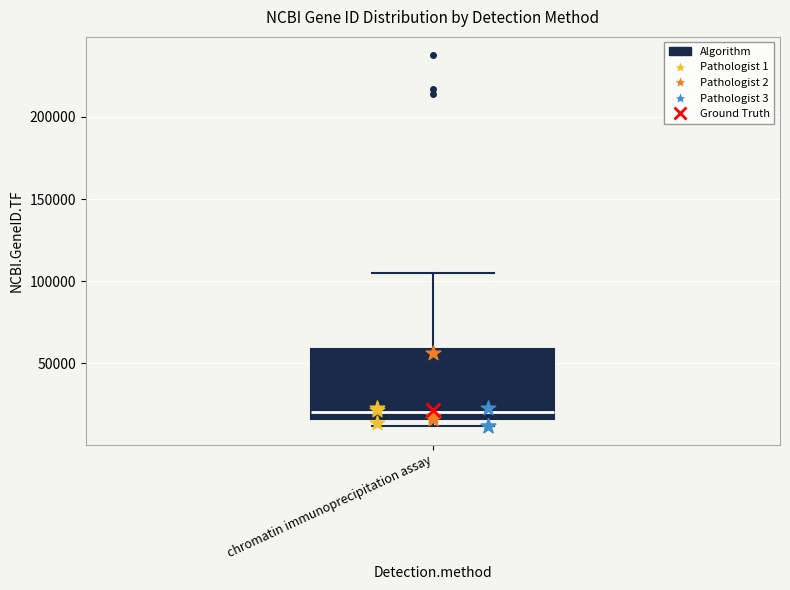

Read this box plot against the y-axis: the position of the median line, the range covered by the box, and the ends of both whiskers. The values are not printed on the chart, so give them approximately, as read against the axis.

median 20000, box 15000 to 60000, whiskers 10000 to 105000